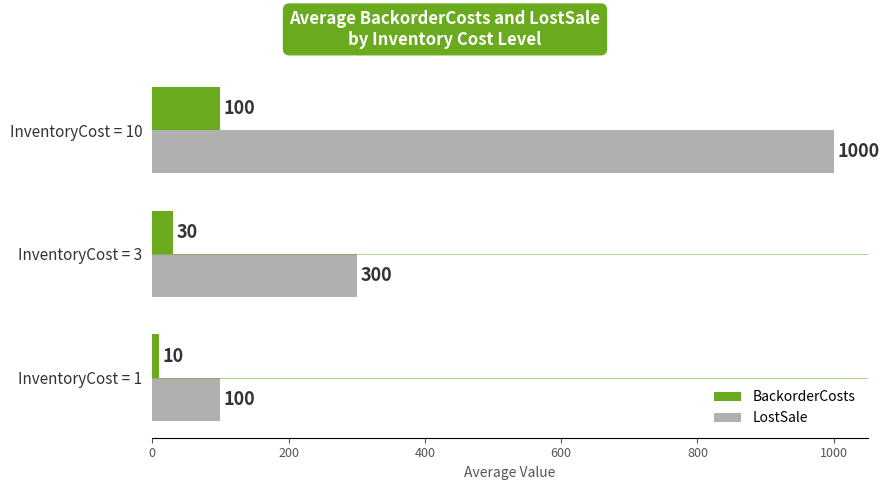

What is the average value of the BackorderCosts series?

47